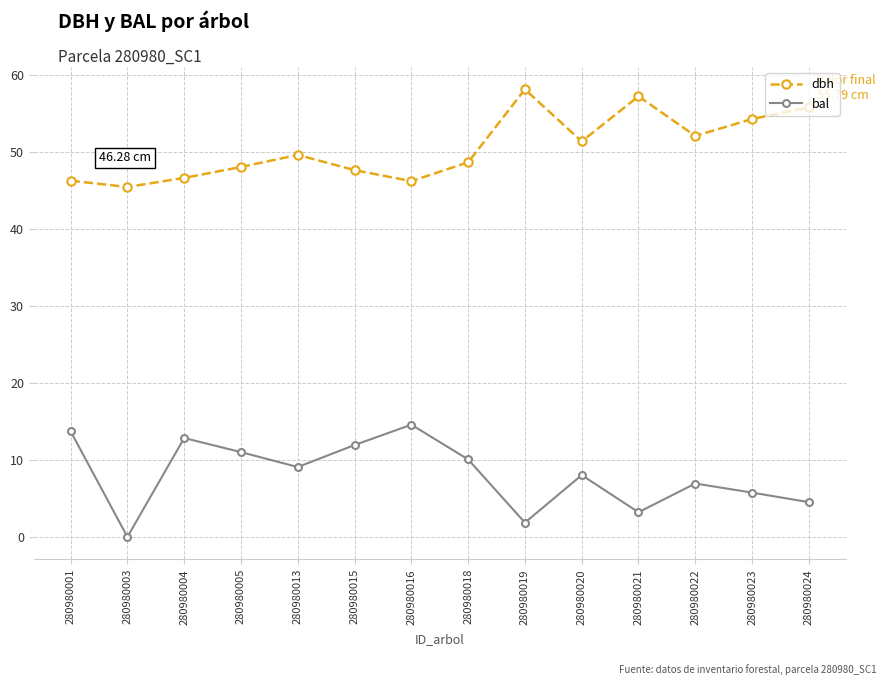

Between 280980003 and 280980023, which series saw the biggest shift?

dbh